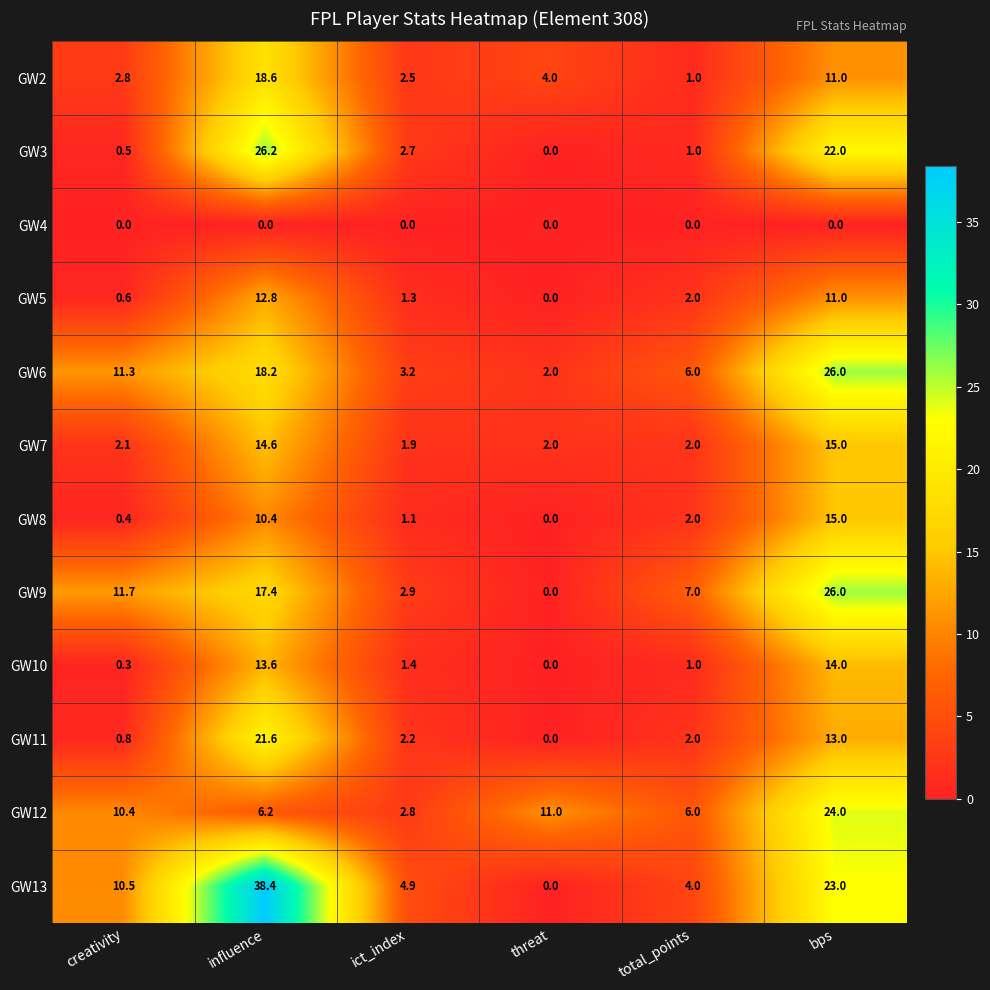

Is it true that GW8 equals 0.0 at threat?

True